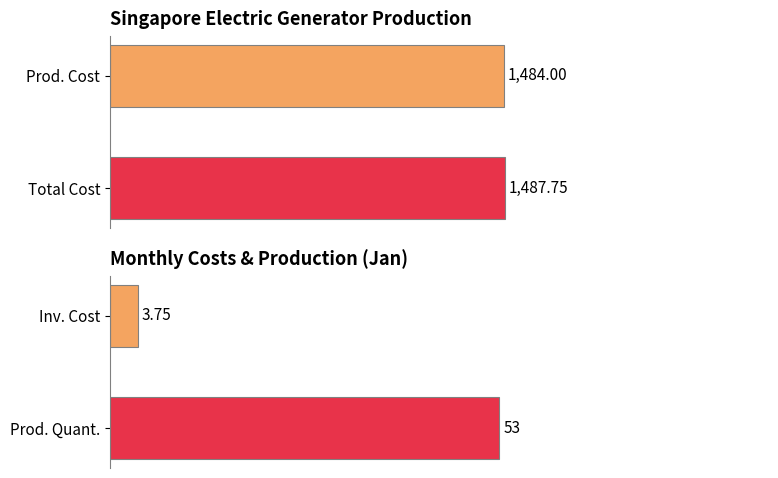

How many groups of bars are there?

4